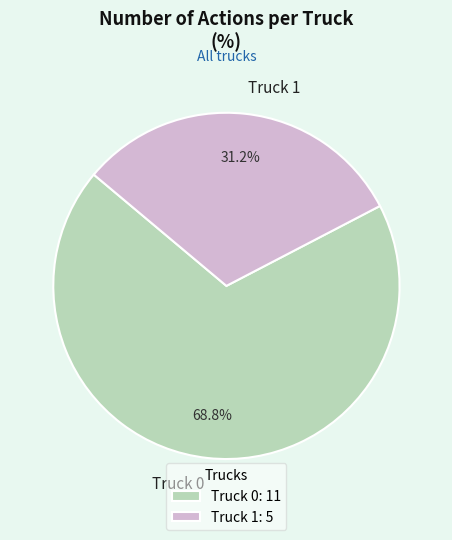

The Truck 1 slice represents 39% of the pie. True or false?

False